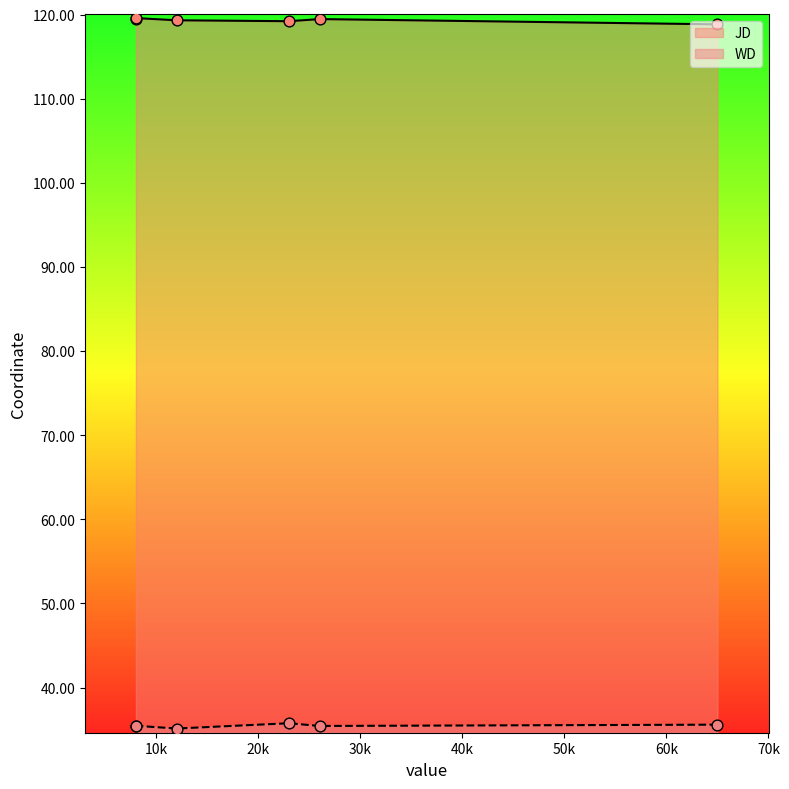

Which series contains the lowest Y value?

WD